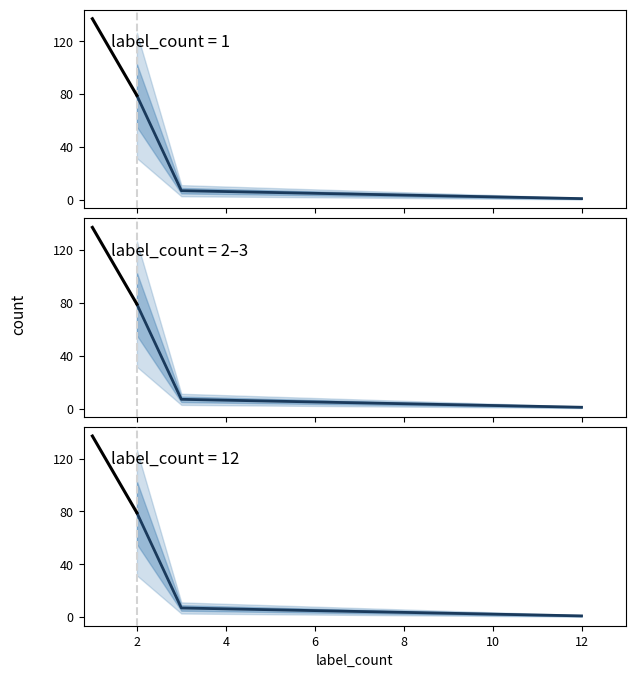

How many values are below 137?

1